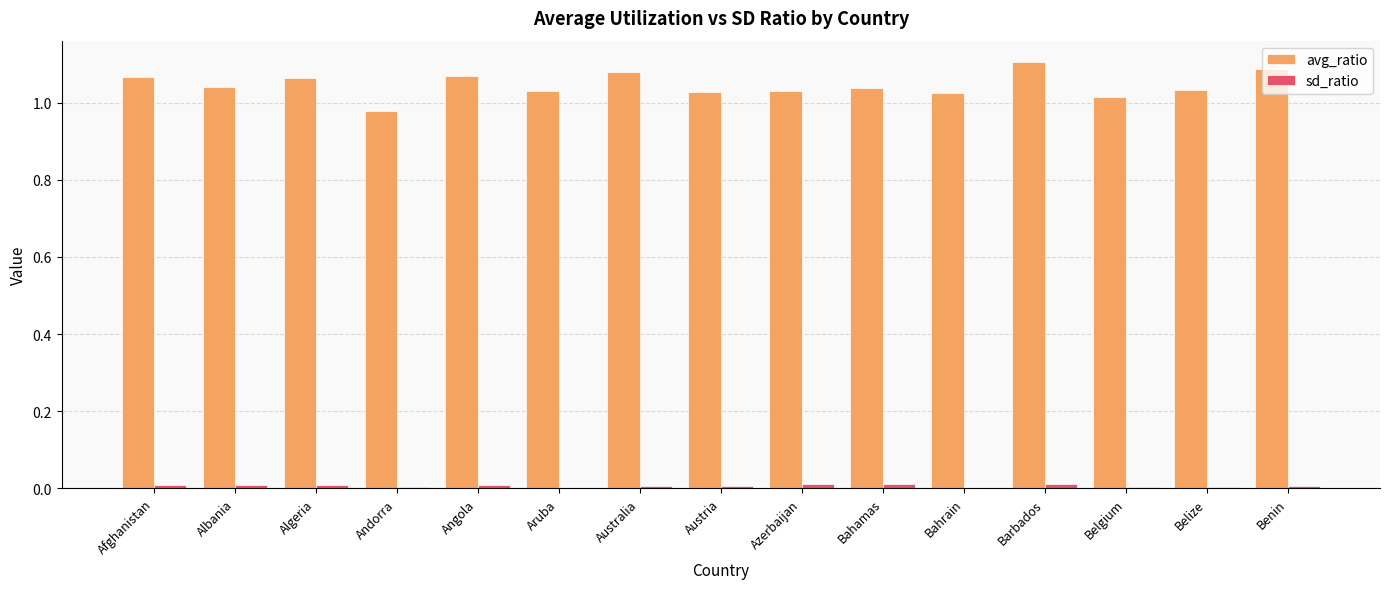

Are the bars grouped side by side (vs. stacked)?

Yes